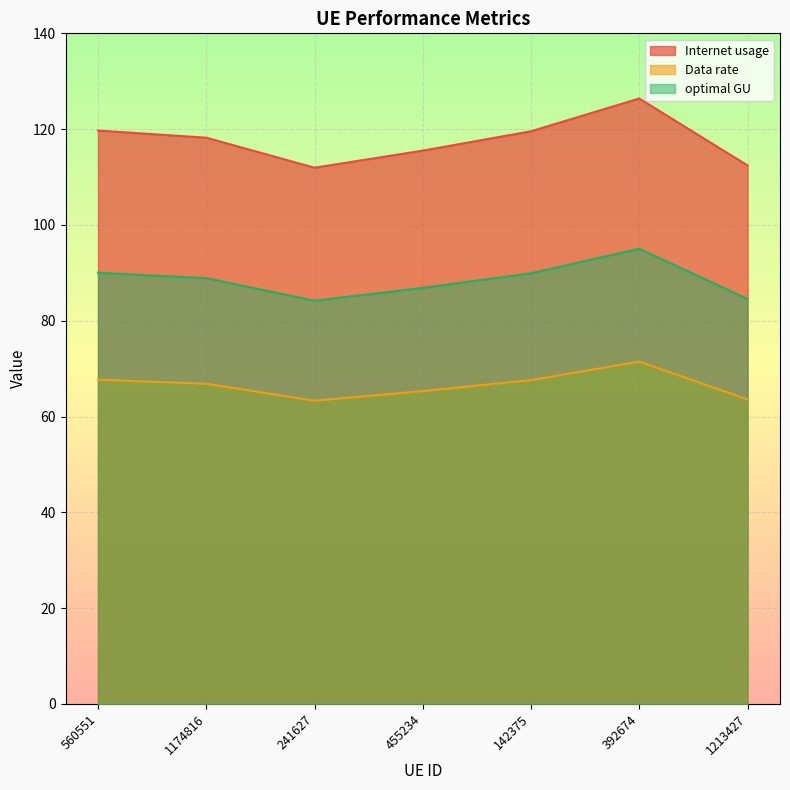

What is the average value of the Internet usage series?

117.7